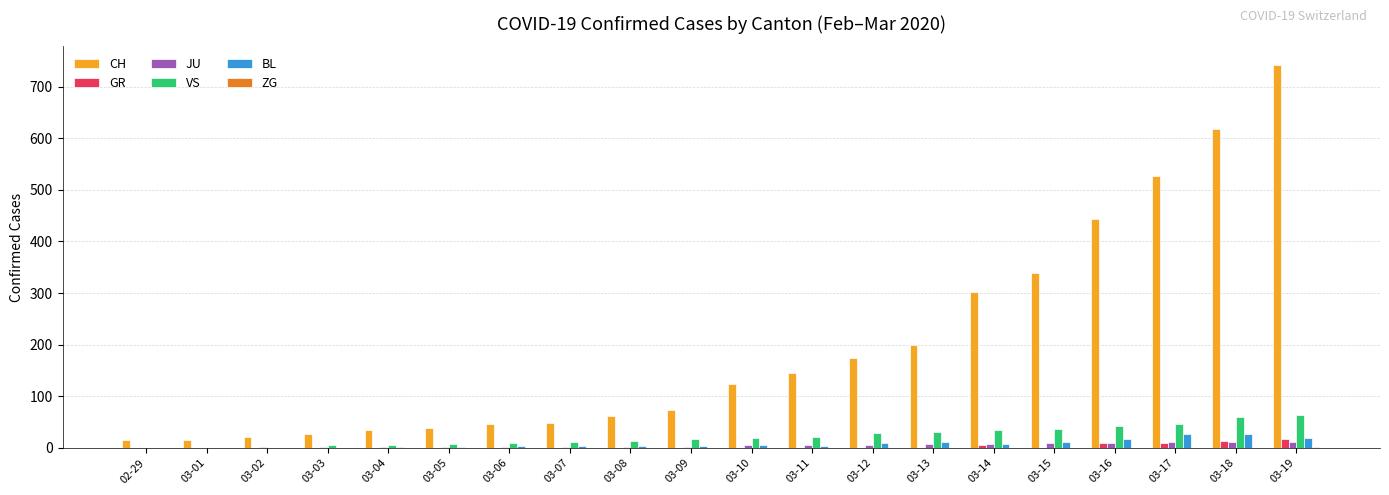

True or false: GR has a value of 18 at 03-19.

True